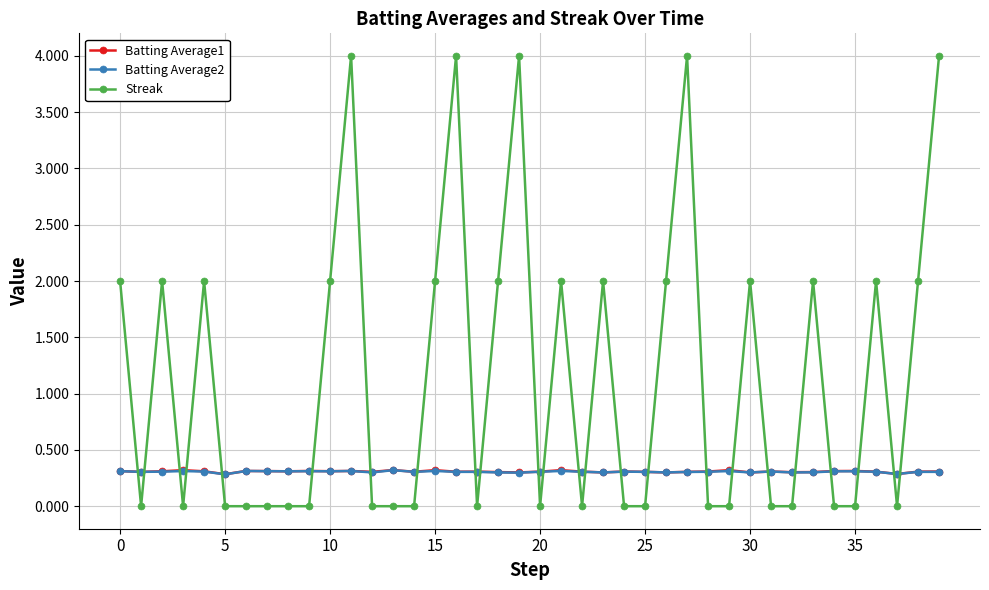

Which series has the largest range (max minus min)?

Streak